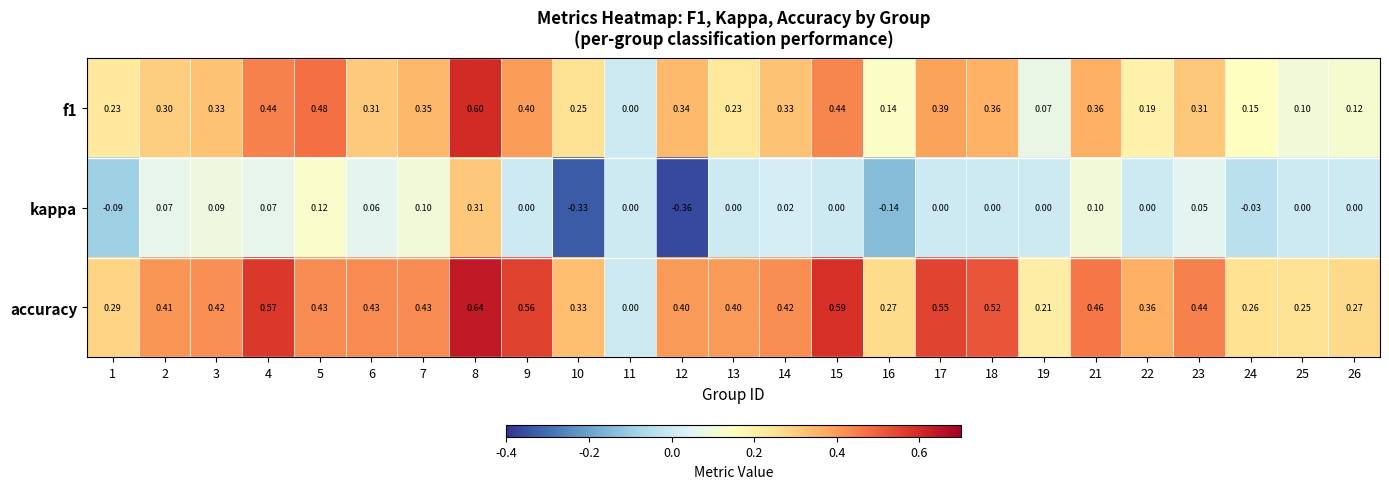

What is the total value across all series at 24?

0.4